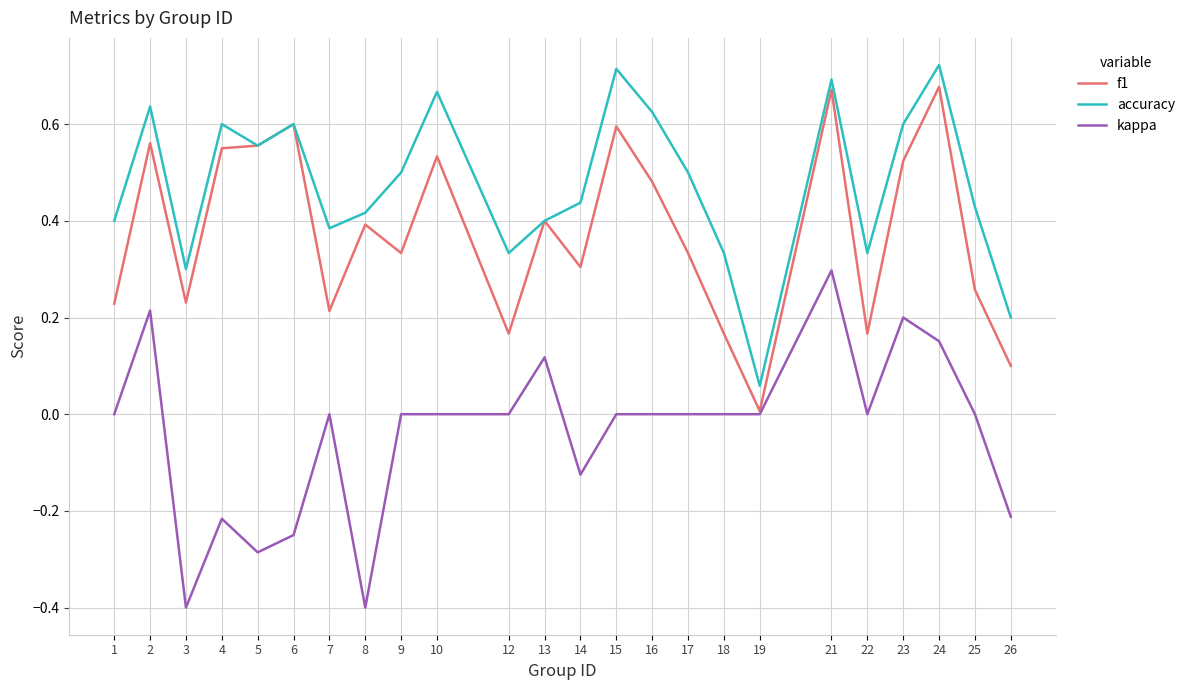

Is the value of accuracy at 10 greater than the value of kappa at 15?

Yes